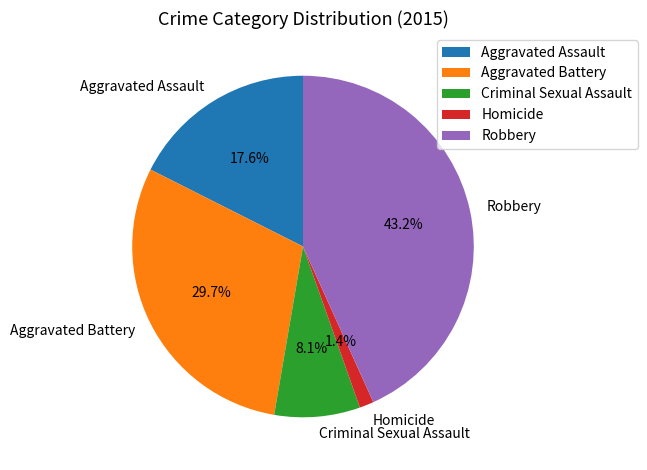

How many slices are in this pie chart?

5